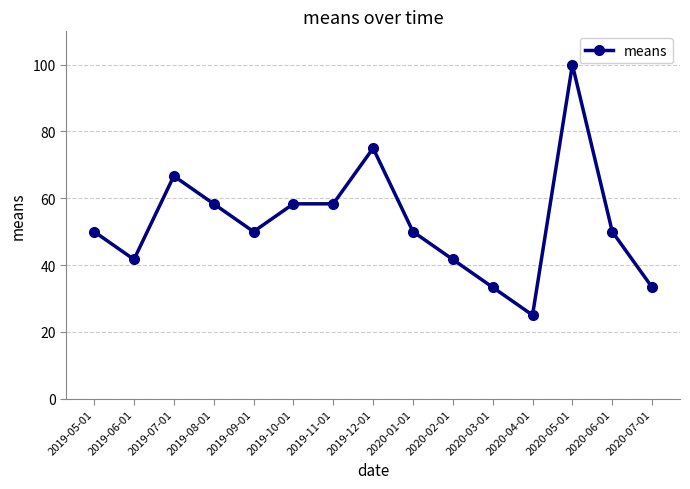

What is the ratio of the value at 2020-07-01 to the value at 2019-08-01?

0.6